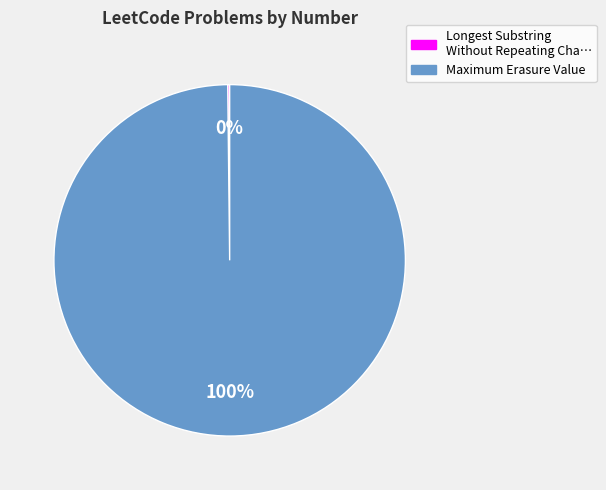

To the nearest percent, what is the difference between the largest and smallest slice percentages?

100%